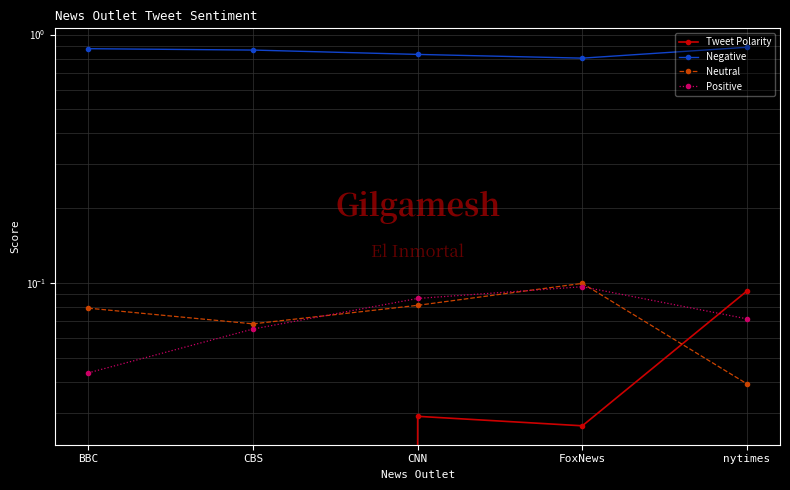

How many lines are shown in the chart?

4